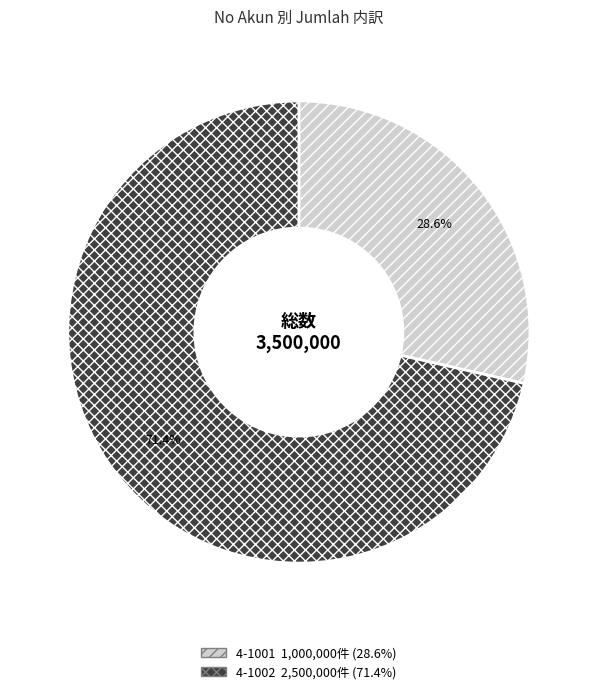

Which category accounts for the majority?

4-1002